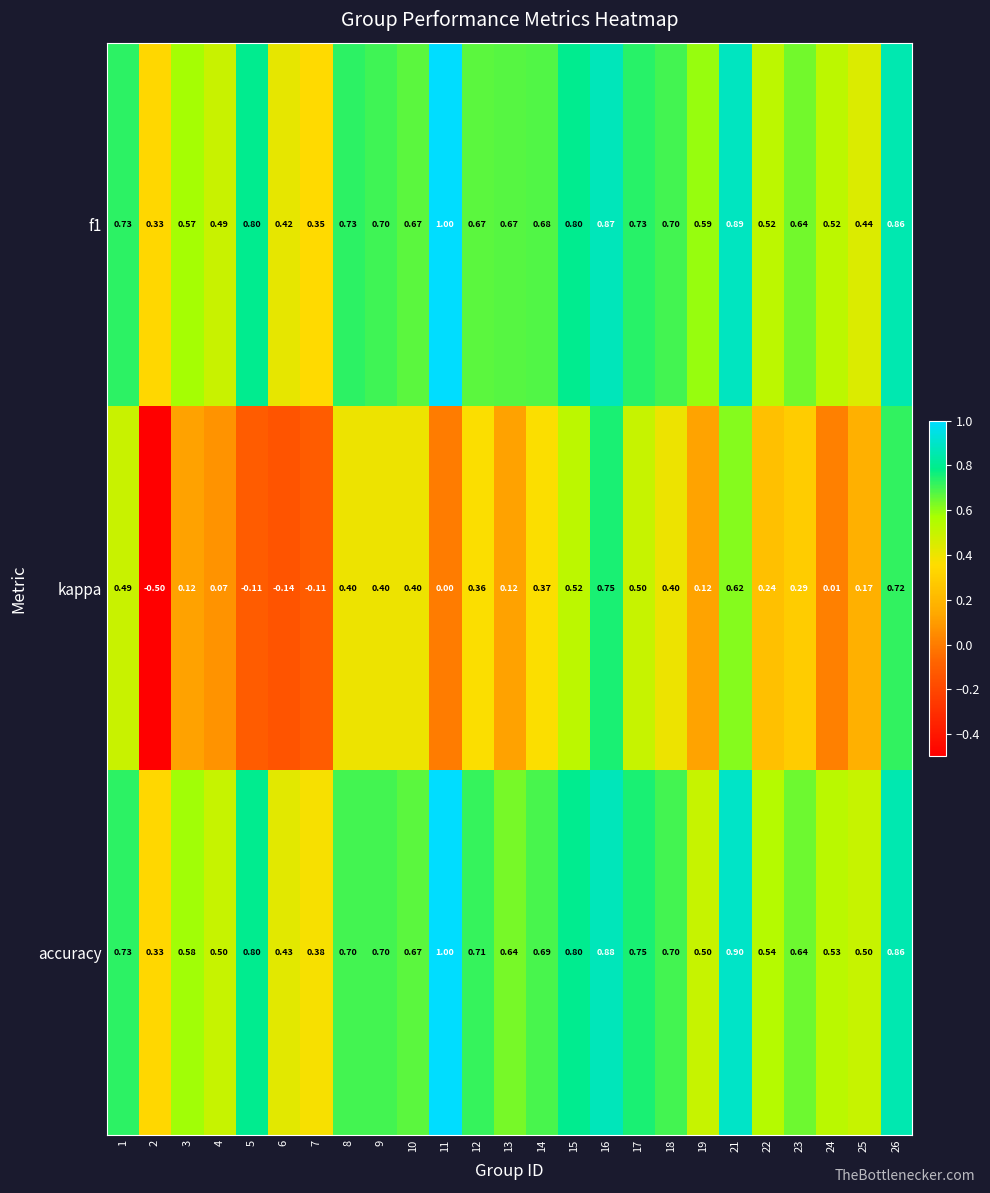

Is the value of accuracy at 9 greater than the value of kappa at 14?

Yes